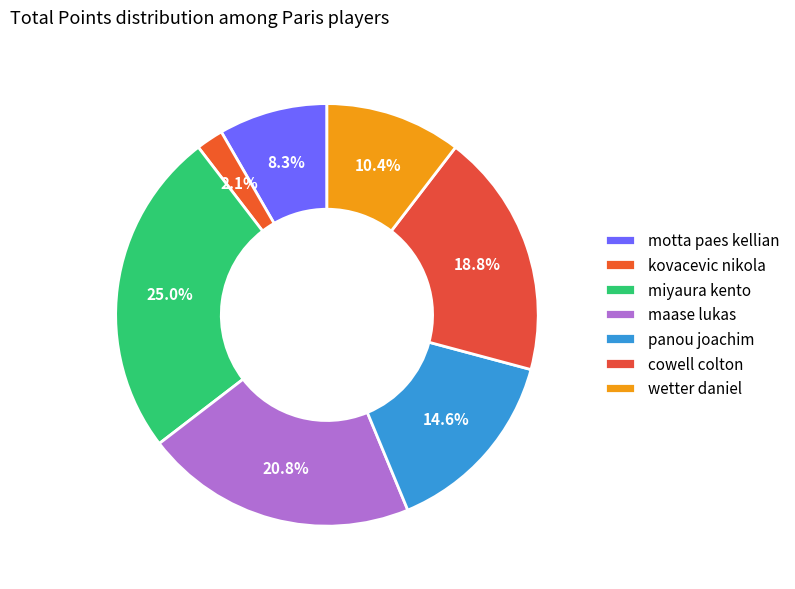

What percentage is the motta paes kellian slice, to the nearest percent?

8%